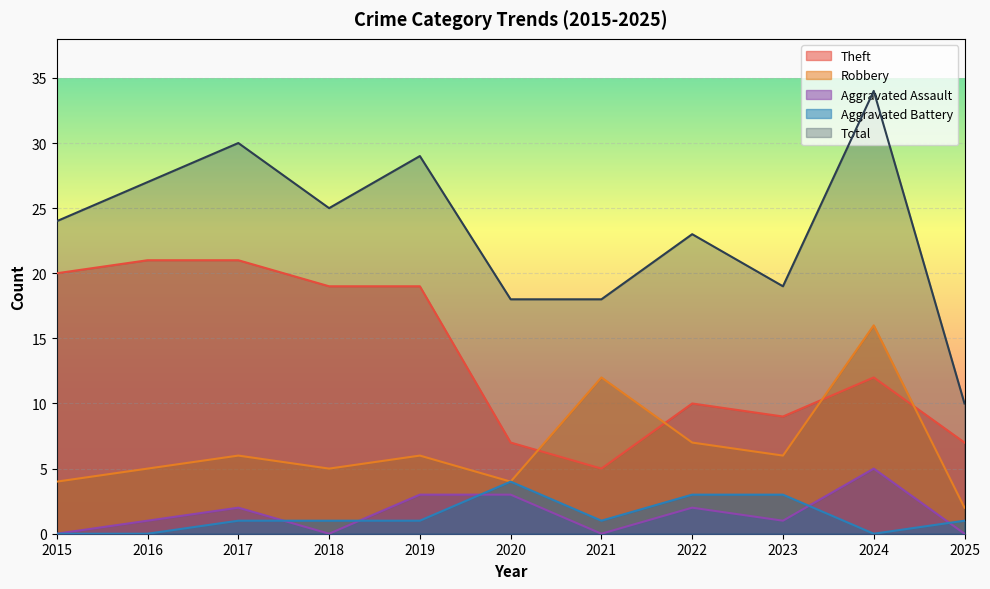

Between 2019 and 2024, which series saw the biggest shift?

Robbery